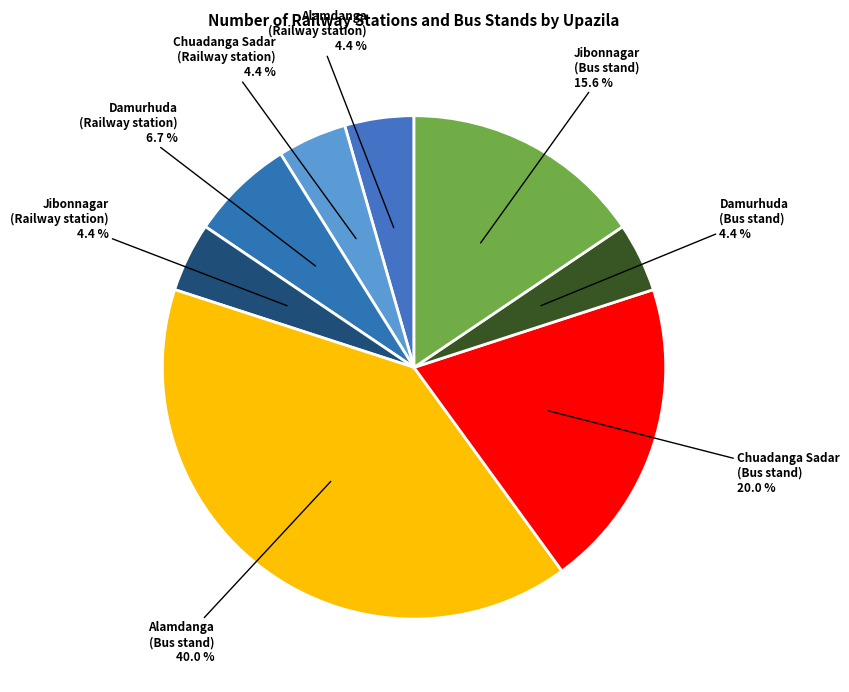

How many slices are in this pie chart?

8